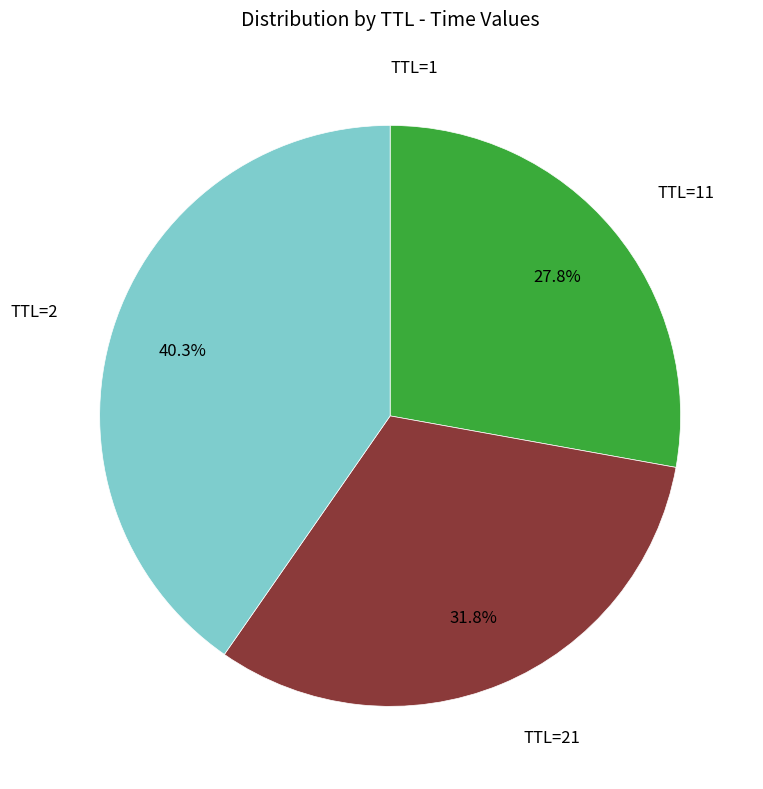

Is there any slice that represents more than half of the pie?

No